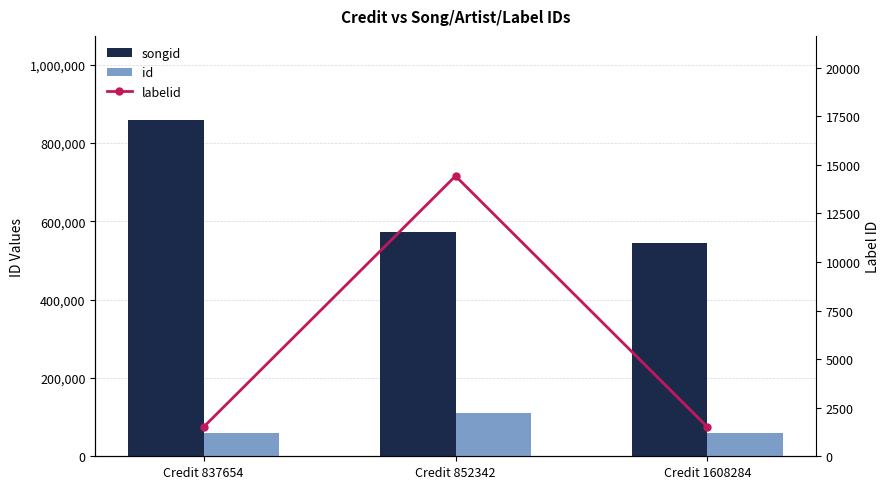

What is the value of the id bar at the 2nd from the left?

110579